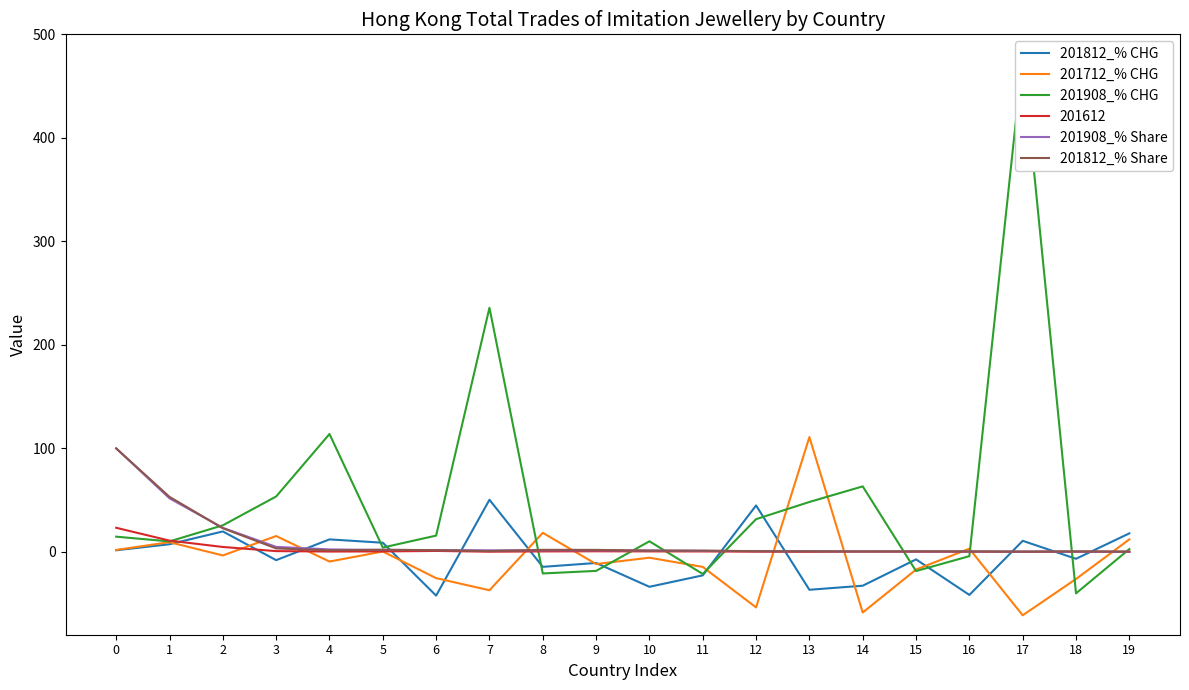

What is the total value across all series at 3?

69.2